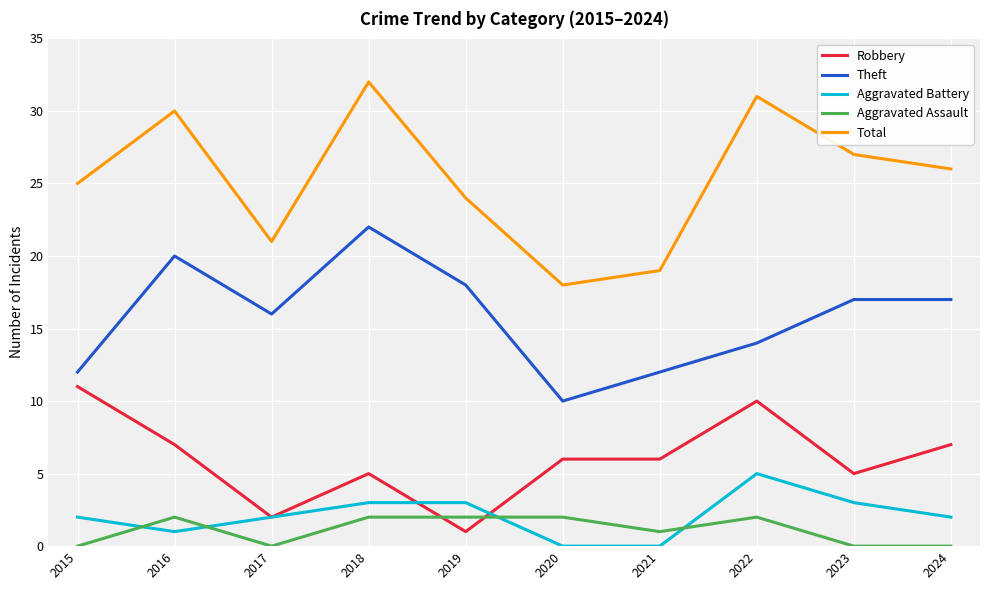

At which label is Total closest to 25?

2015